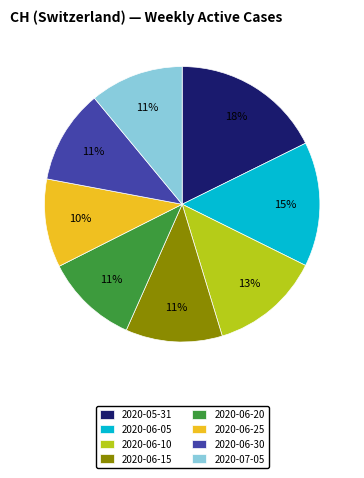

Is it true that 2020-07-05 is 11% of the pie?

True